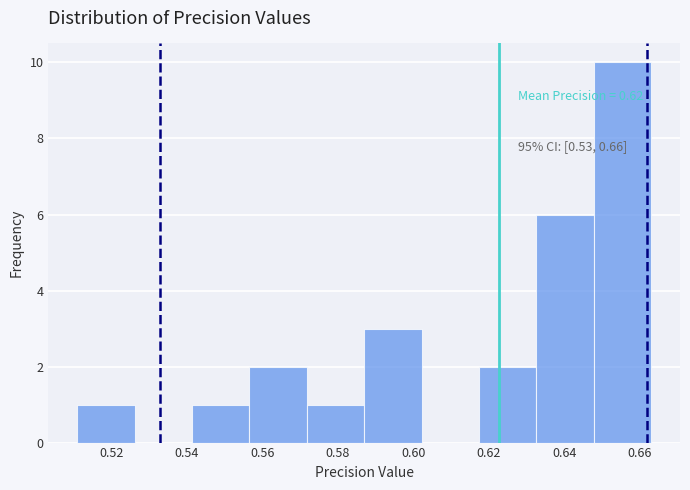

Over which range of the x-axis is the bar tallest?

0.648 to 0.664